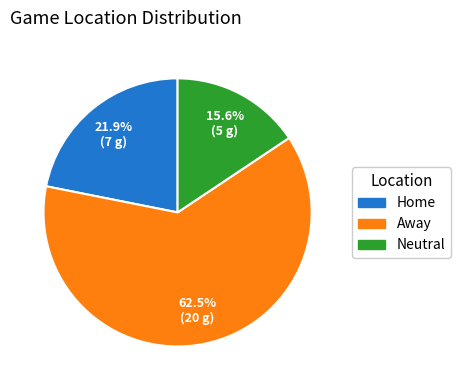

Combined, do Neutral and Home account for over 50%?

No